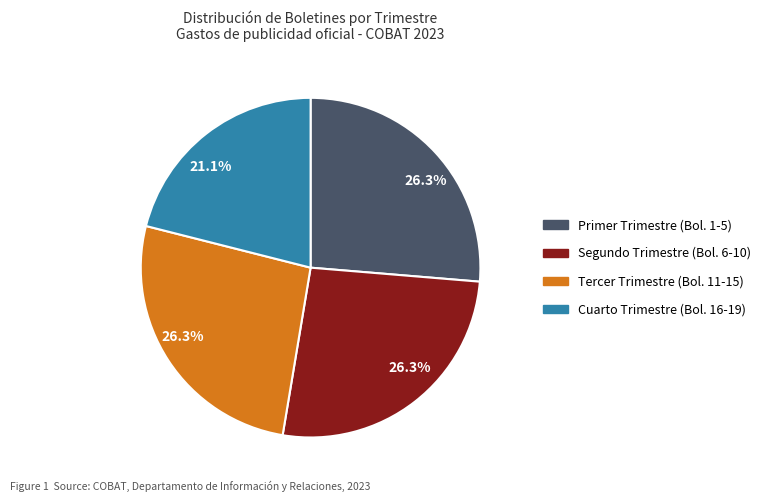

Does any single category account for the majority?

No